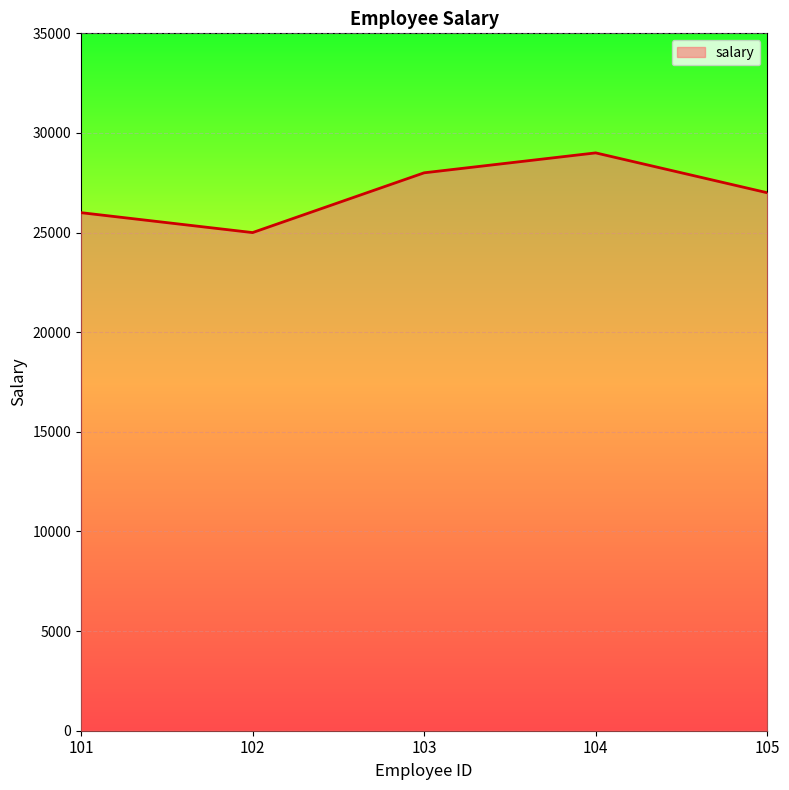

True or false: the data shows 15396 at 101.

False